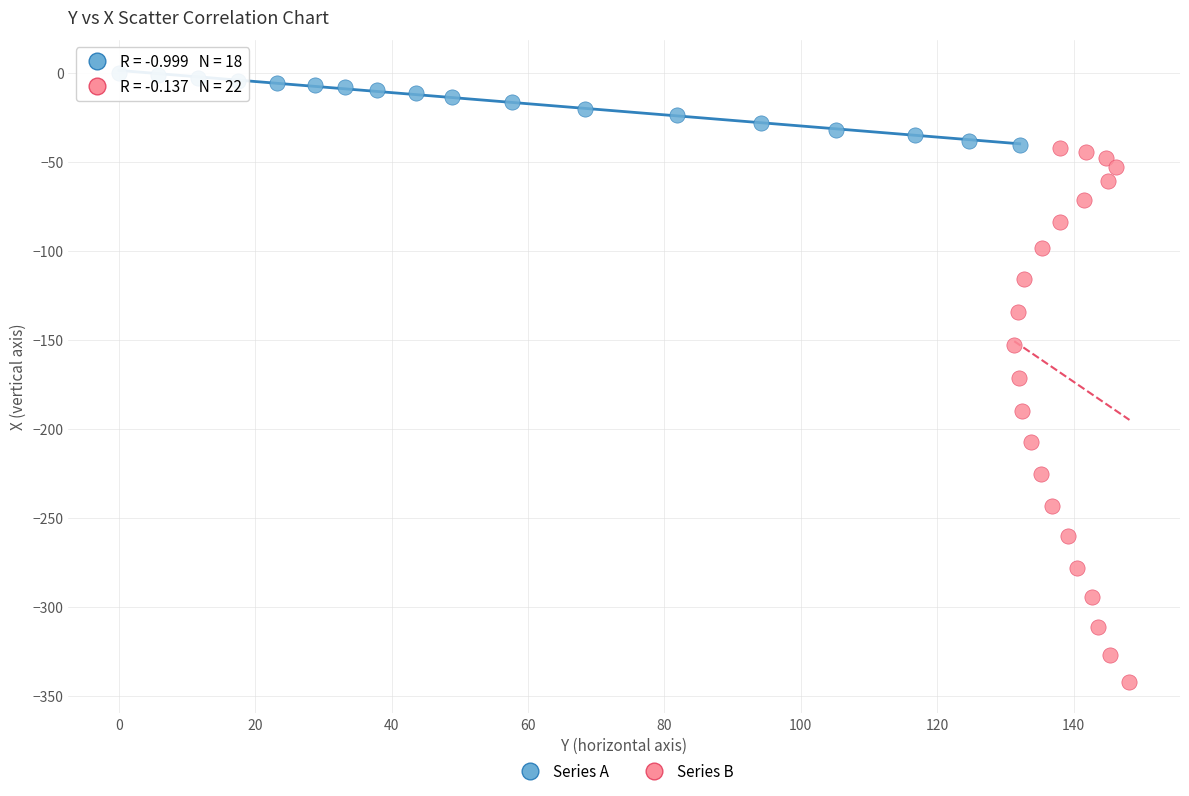

Which series reaches the maximum Y coordinate?

Series A